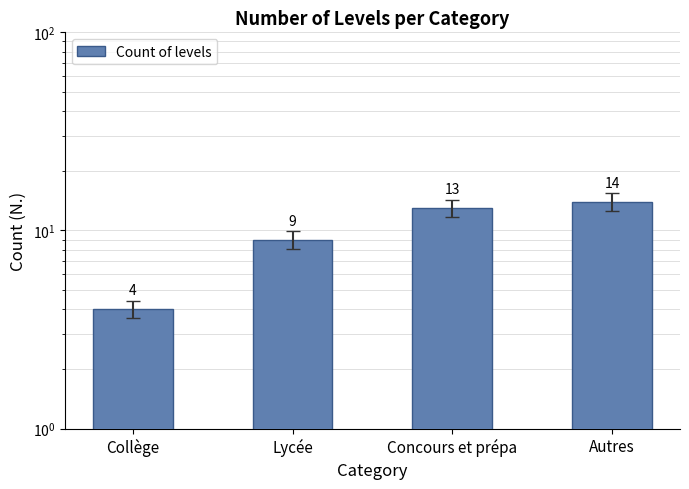

How many values are below 13?

2